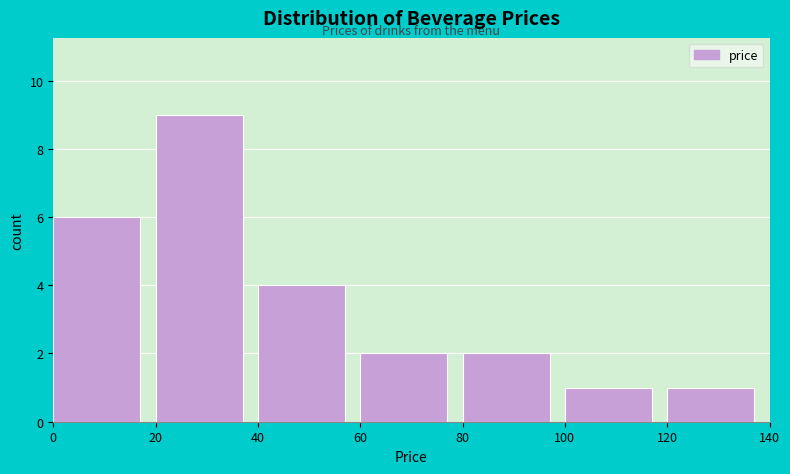

What is the height of the bar covering 20 to 40 on the x-axis? The values are not printed on the chart, so give them approximately, as read against the axis.

9